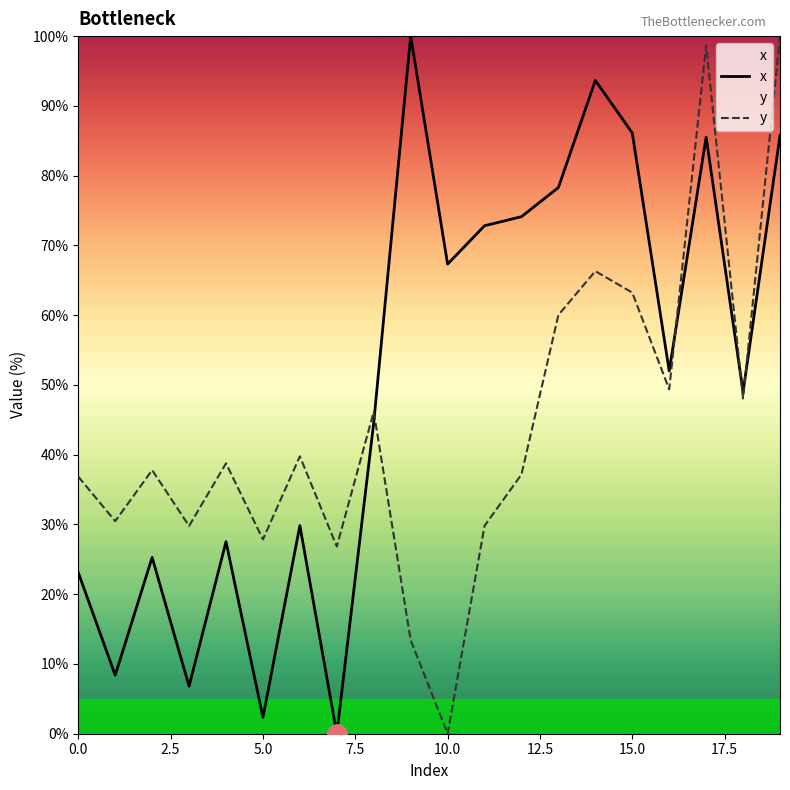

What is the value of the x point at the 4th from the left?

6.8